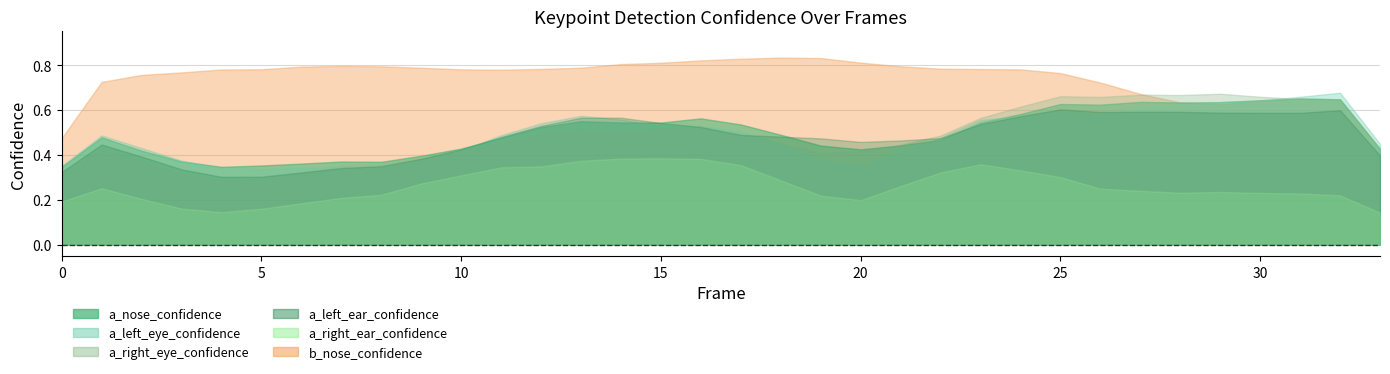

Rank the categories by b_nose_confidence value from lowest to highest.

28, 33, 29, 30, 27, 32, 31, 0, 1, 26, 2, 4, 25, 22, 11, 12, 10, 24, 9, 3, 21, 23, 6, 5, 13, 14, 7, 8, 16, 20, 19, 15, 17, 18